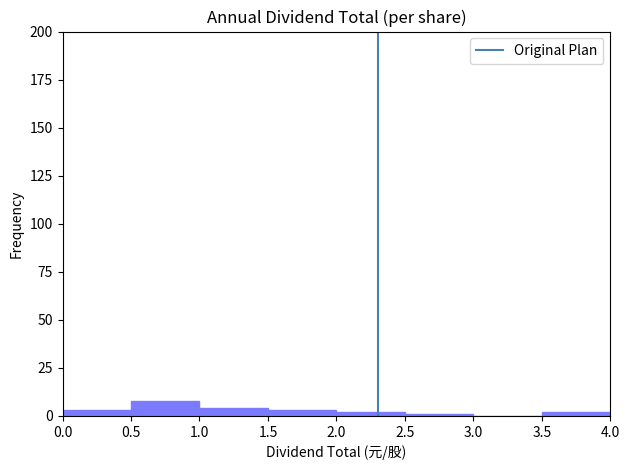

Reading left to right, transcribe this chart: for each bar, give the range it covers on the x-axis and its height. The values are not printed on the chart, so give them approximately, as read against the axis.

0.0 to 0.5: under 5
0.5 to 1.0: 10
1.0 to 1.5: under 5
1.5 to 2.0: under 5
2.0 to 2.5: under 5
2.5 to 3.0: under 5
3.0 to 3.5: 0
3.5 to 4.0: under 5